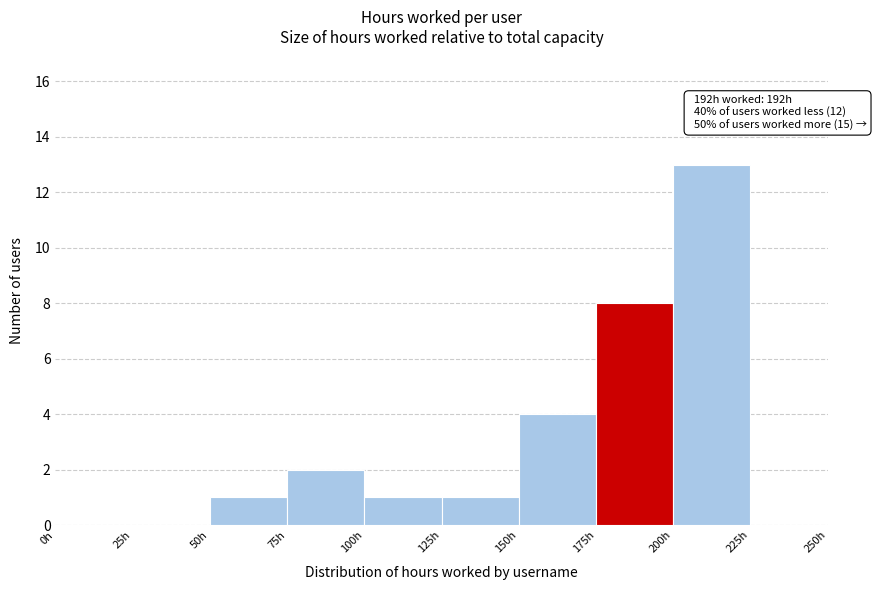

Over which range of the x-axis is the bar tallest?

200 to 225